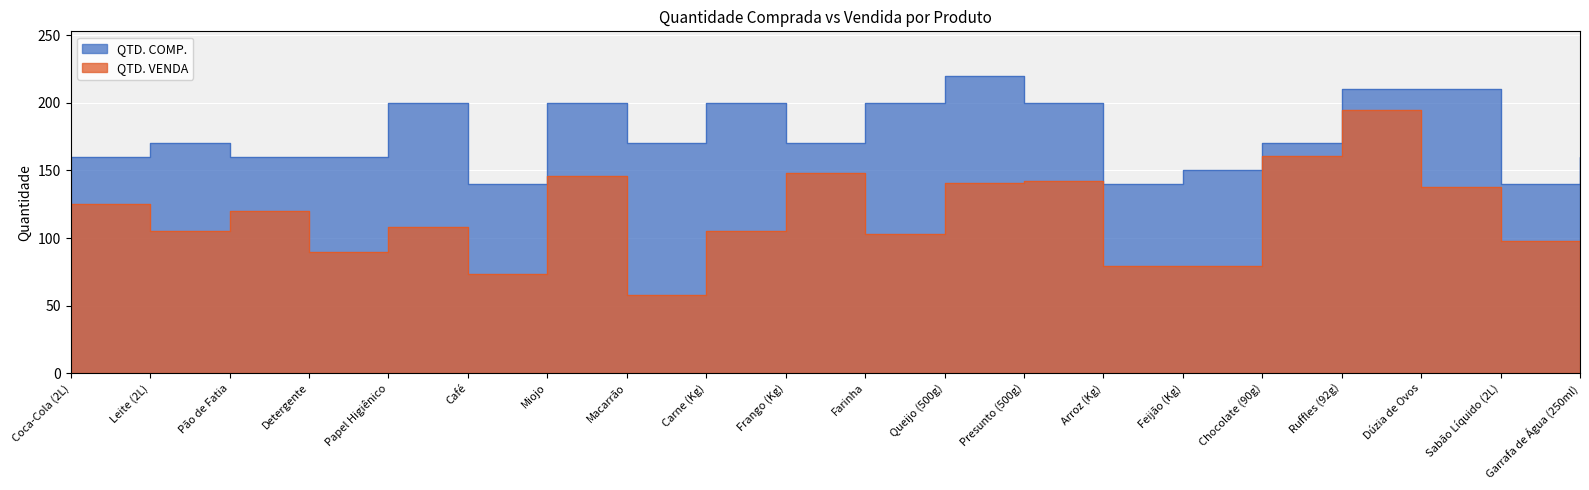

How many values in the QTD. COMP. series are below 170?

8